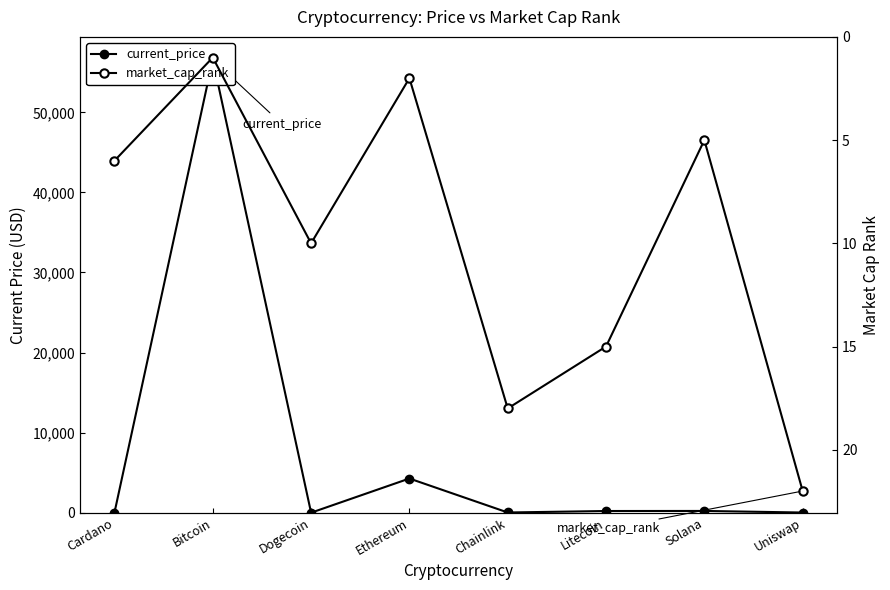

Read the current_price value at Bitcoin.

56597.0